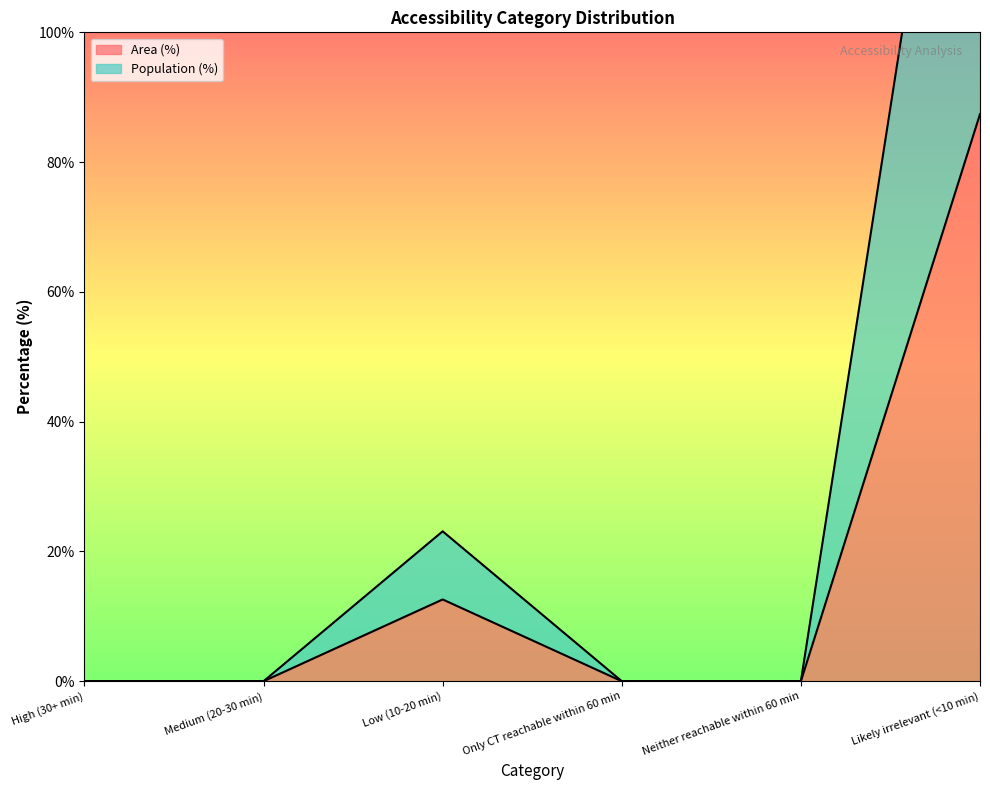

What is the label of the 4th point from the right?

Low (10-20 min)